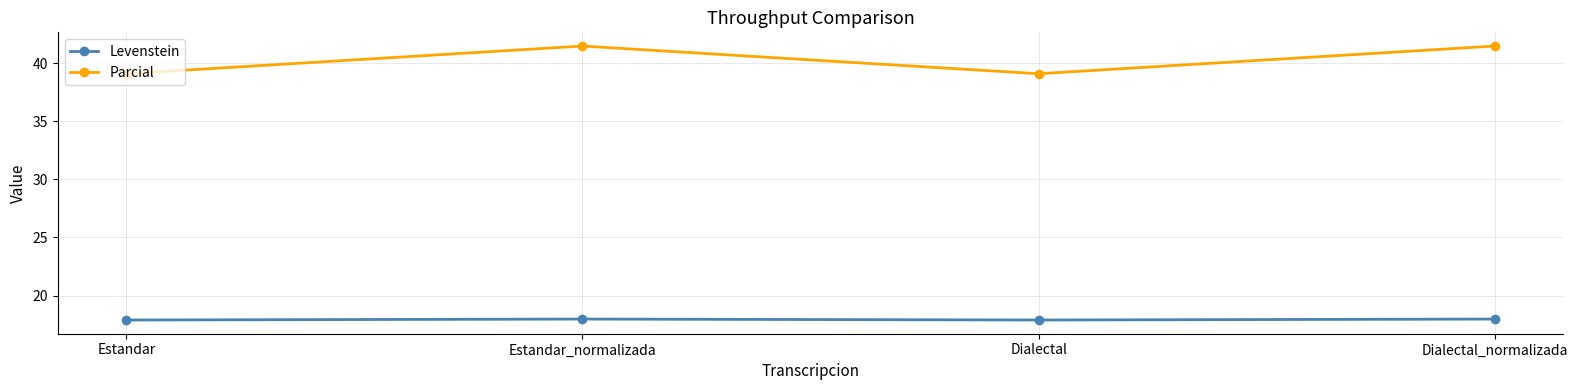

What is the label of the 4th point from the left?

Dialectal_normalizada